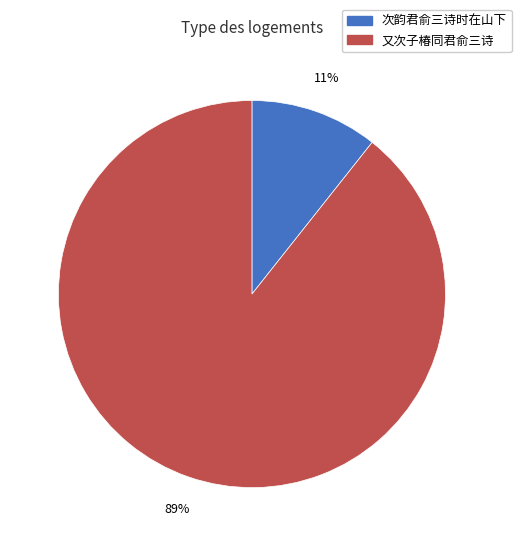

To the nearest percent, what is the average slice percentage?

50%